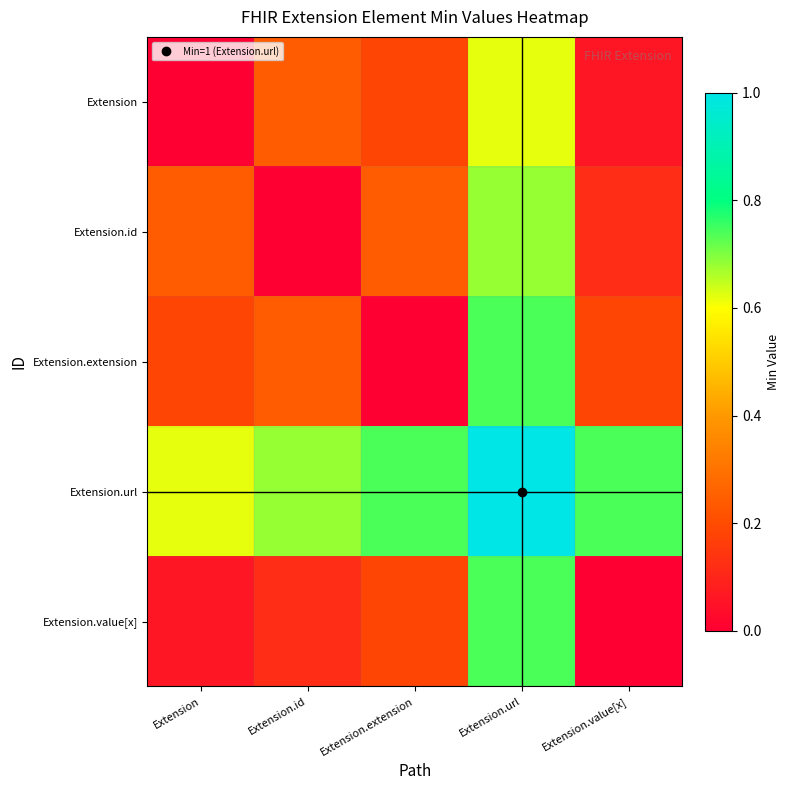

Reading left to right, what are all the values shown in this chart?

Extension: Extension=0.0	Extension.id=0.2	Extension.extension=0.2	Extension.url=0.6	Extension.value[x]=0.1
Extension.id: Extension=0.2	Extension.id=0.0	Extension.extension=0.2	Extension.url=0.7	Extension.value[x]=0.1
Extension.extension: Extension=0.2	Extension.id=0.2	Extension.extension=0.0	Extension.url=0.7	Extension.value[x]=0.2
Extension.url: Extension=0.6	Extension.id=0.7	Extension.extension=0.7	Extension.url=1.0	Extension.value[x]=0.7
Extension.value[x]: Extension=0.1	Extension.id=0.1	Extension.extension=0.2	Extension.url=0.7	Extension.value[x]=0.0